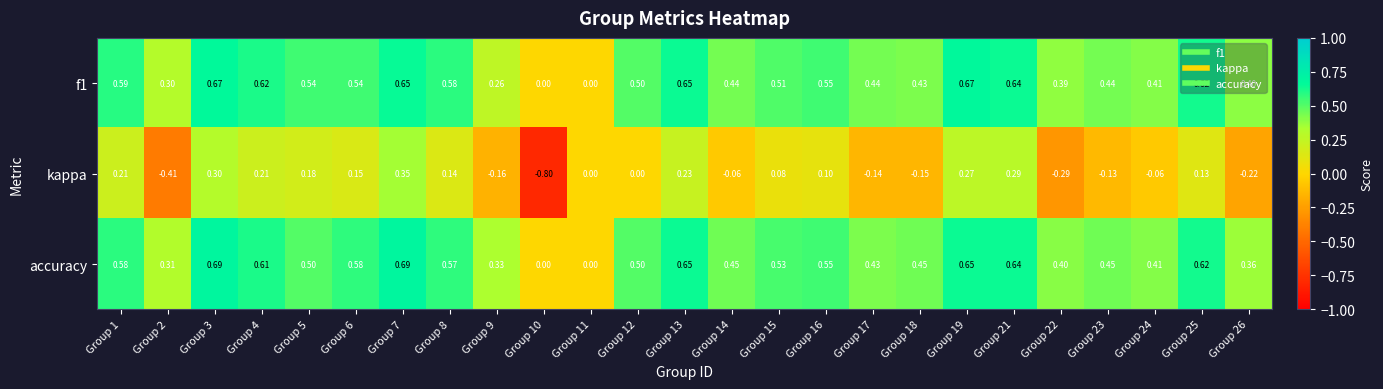

Count the number of data series in this chart.

3